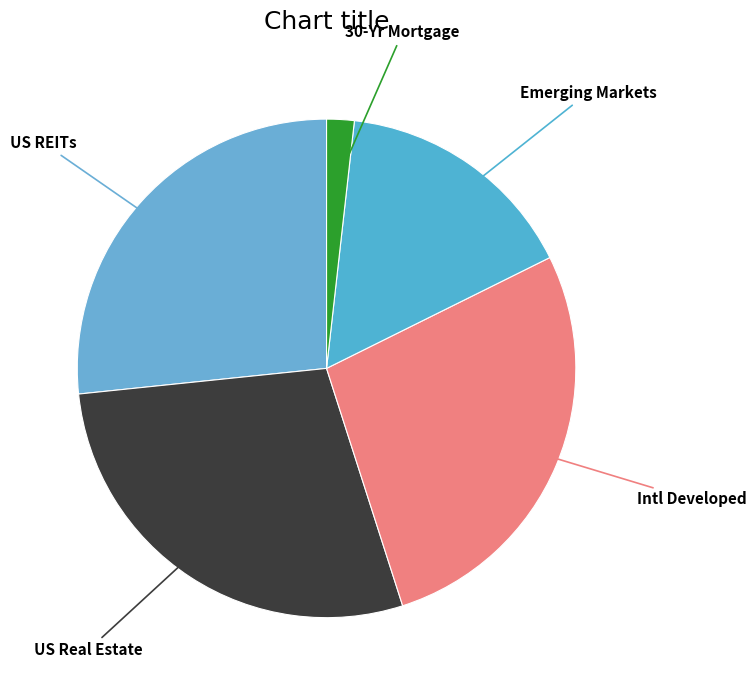

Is the sum of Emerging Markets and 30-Yr Mortgage greater than half?

No